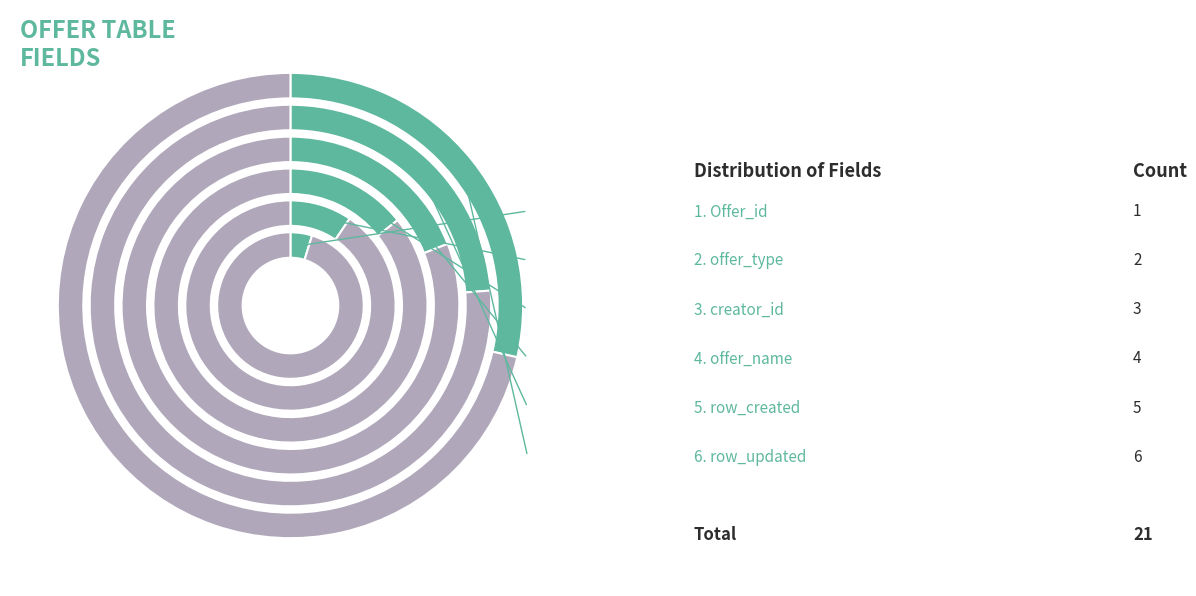

What is the ratio of the value at row_updated to the value at offer_type?

3.0